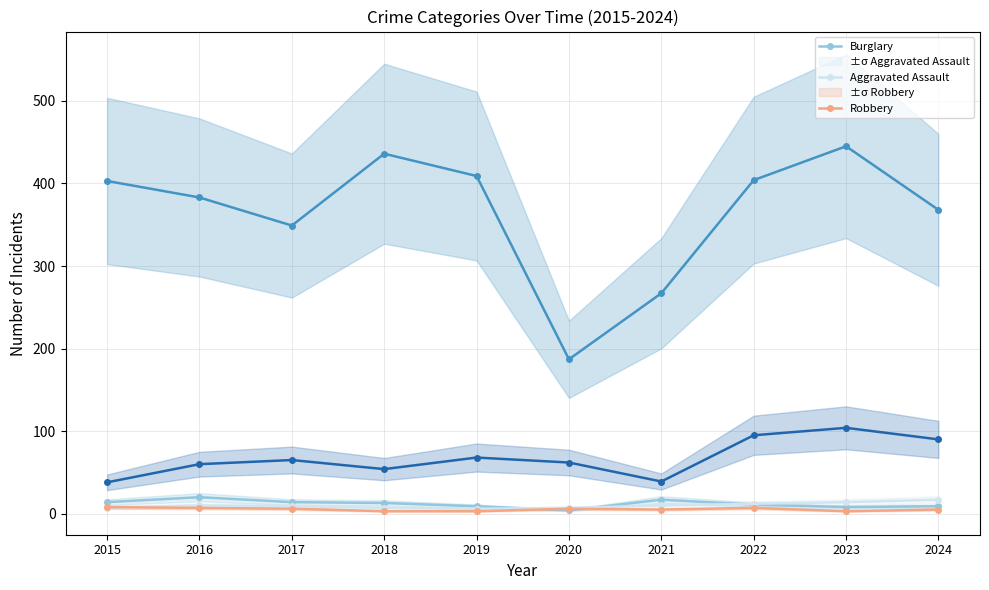

True or false: Aggravated Assault and Motor Vehicle Theft intersect in this chart.

False